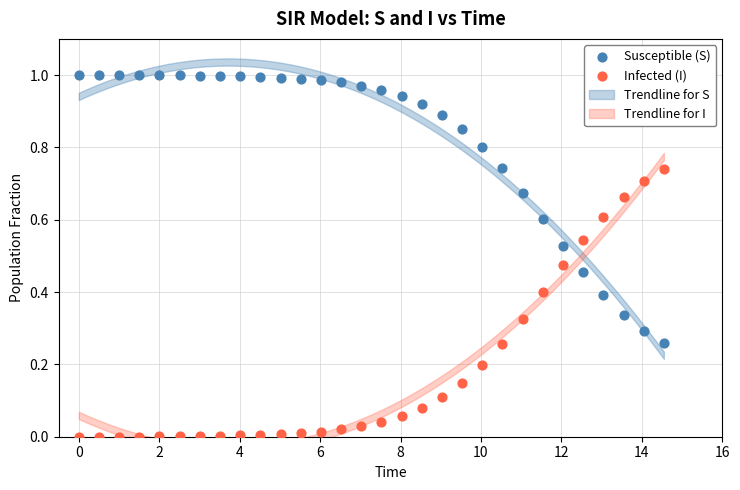

Across all data points, what is the range of X values (max minus min)?

14.5